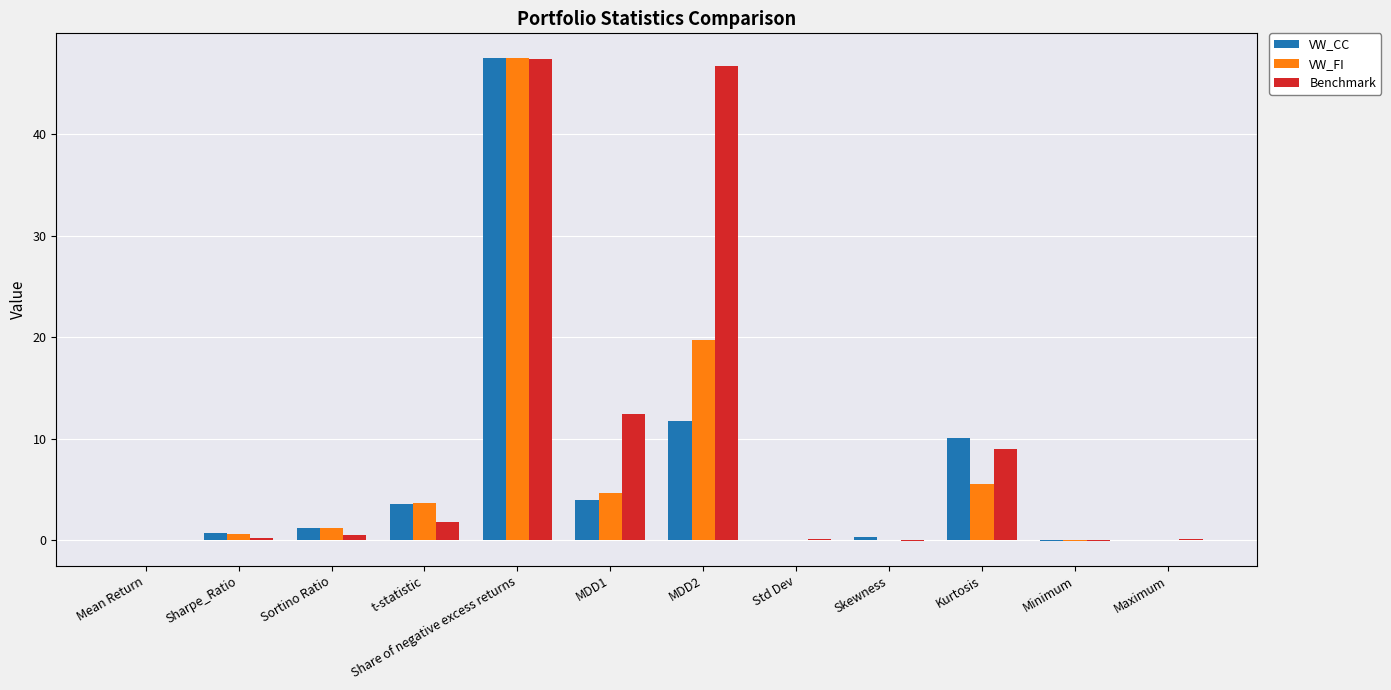

At which category is the sum across all series the highest?

Share of negative excess returns